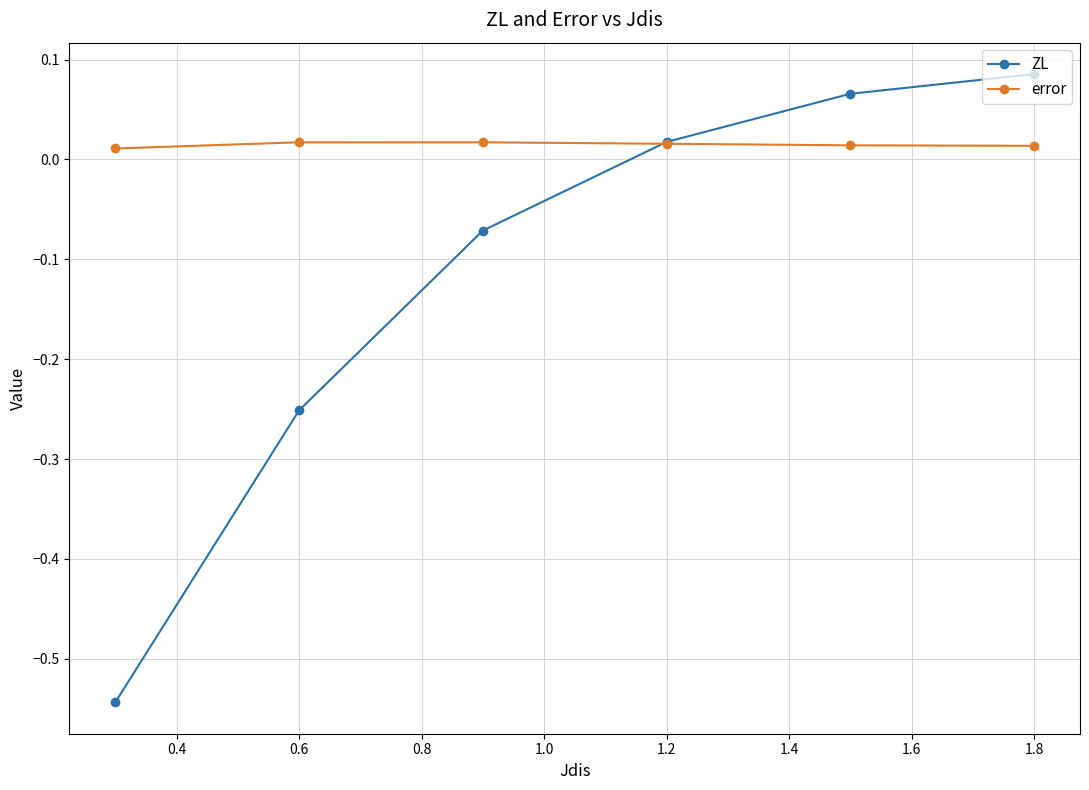

Which series has the largest range (max minus min)?

ZL